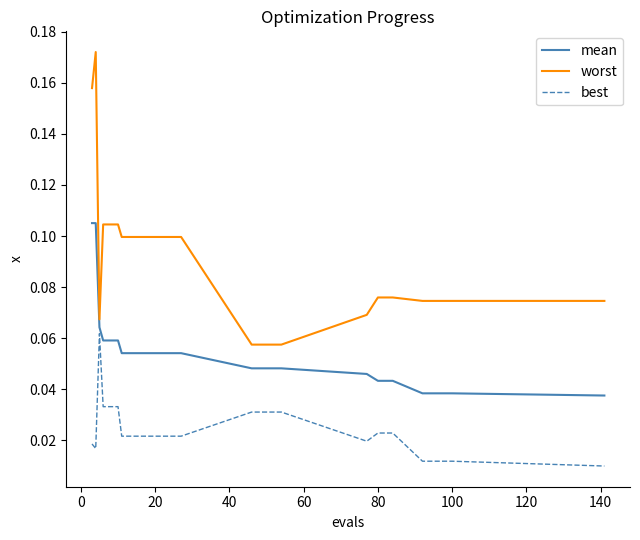

Which series has the largest range (max minus min)?

worst